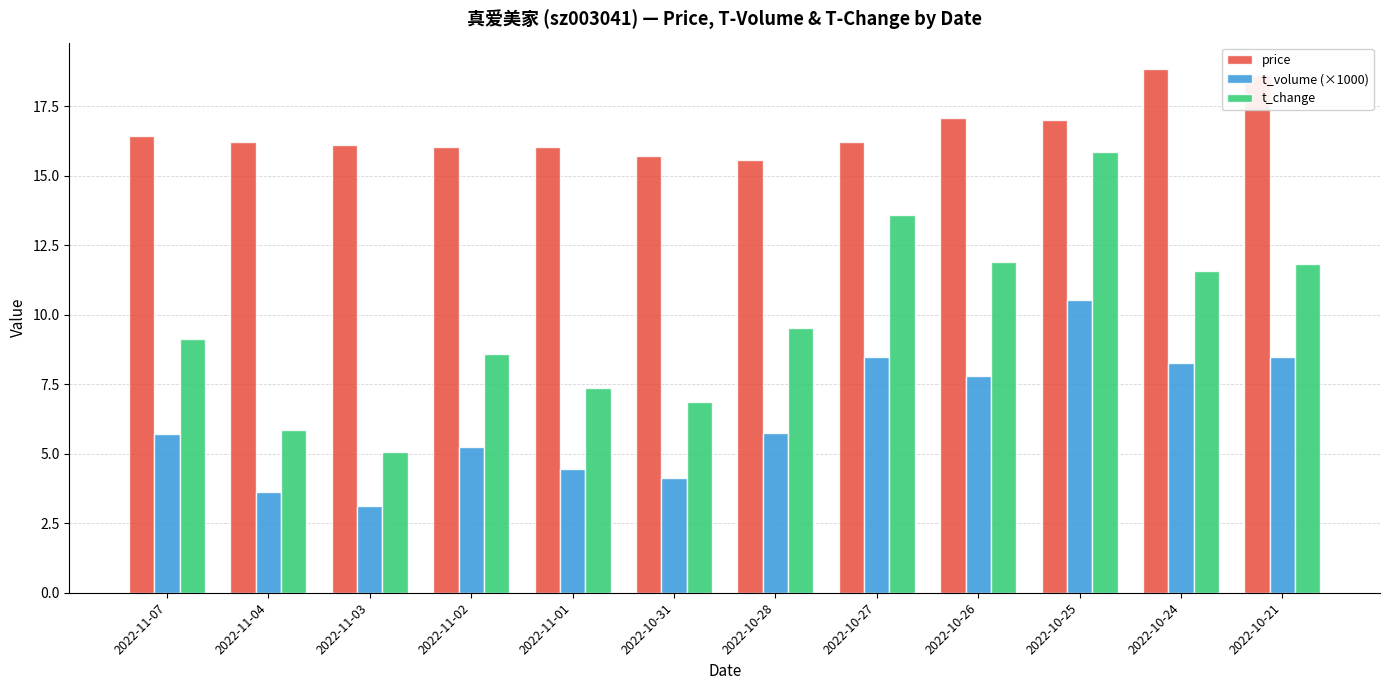

What is the value of the t_volume (×1000) bar at the 2nd from the left?

3.6